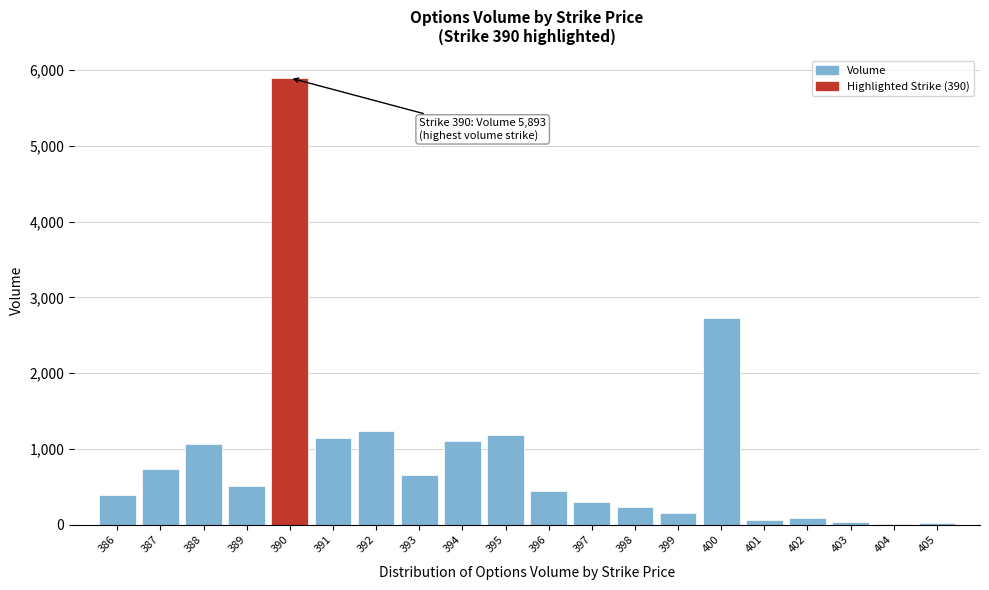

What is the sum of all values?

18016